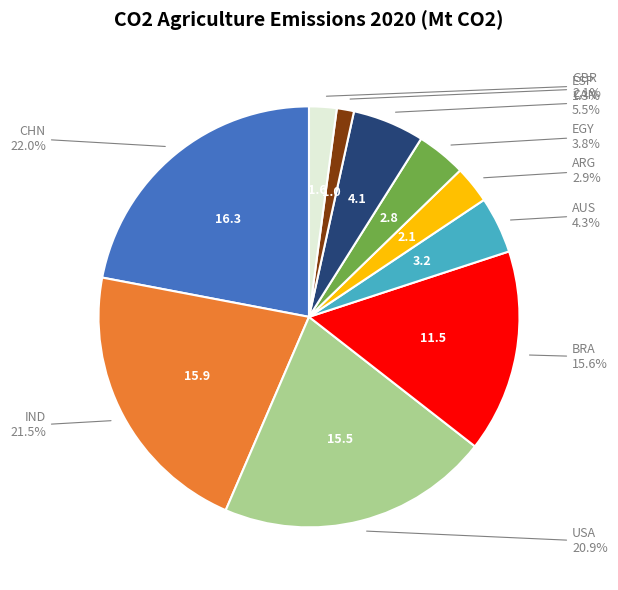

Does any single category account for the majority?

No